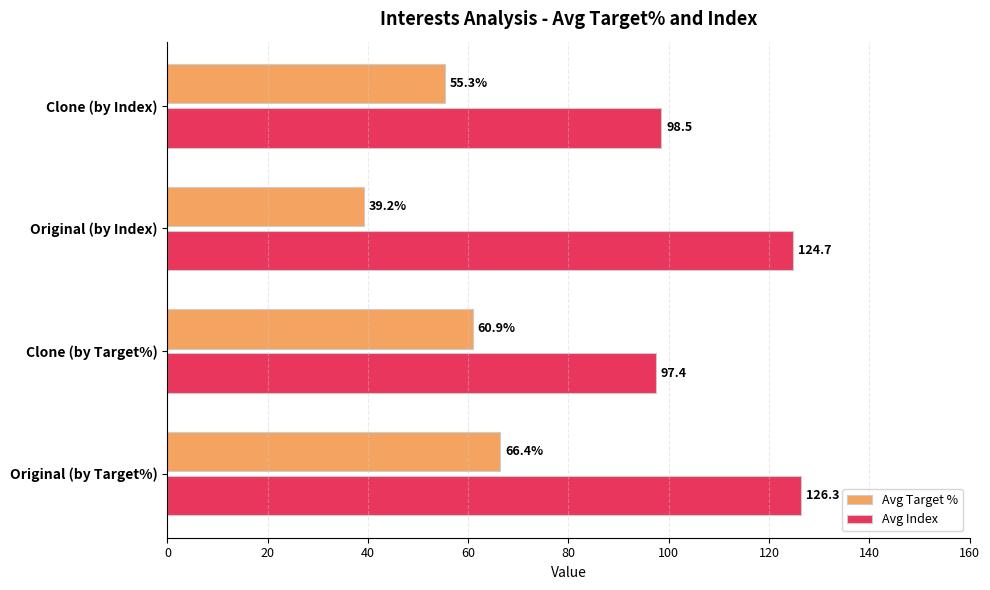

List the series in order of their overall mean, lowest first.

Avg Target %, Avg Index